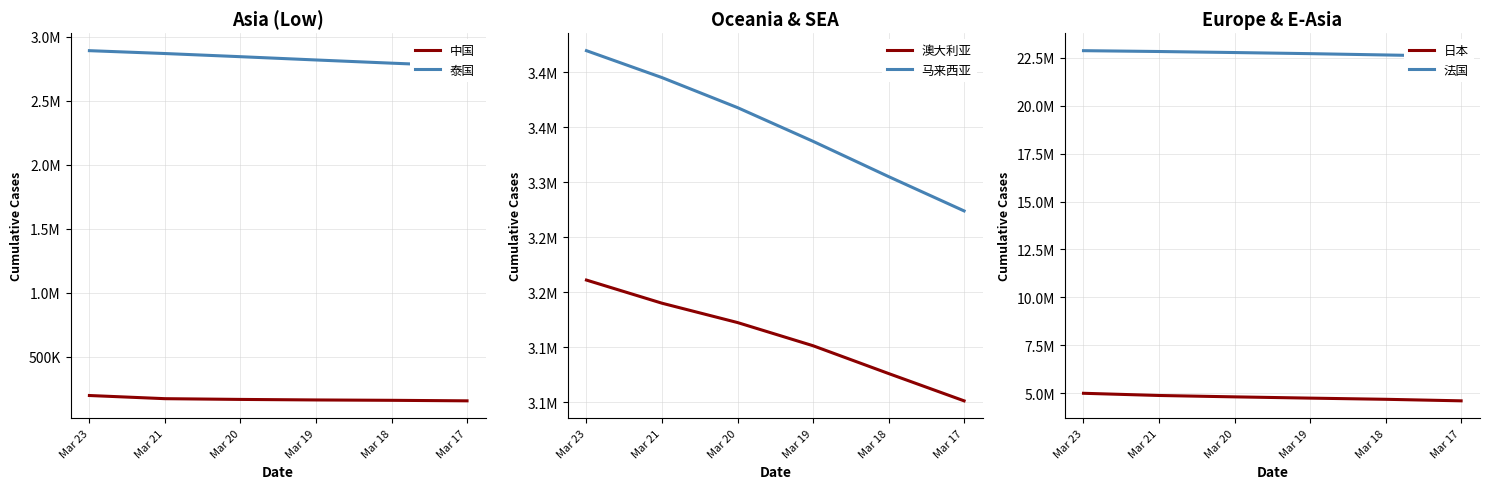

Which label corresponds to the largest value in the chart?

Mar 23